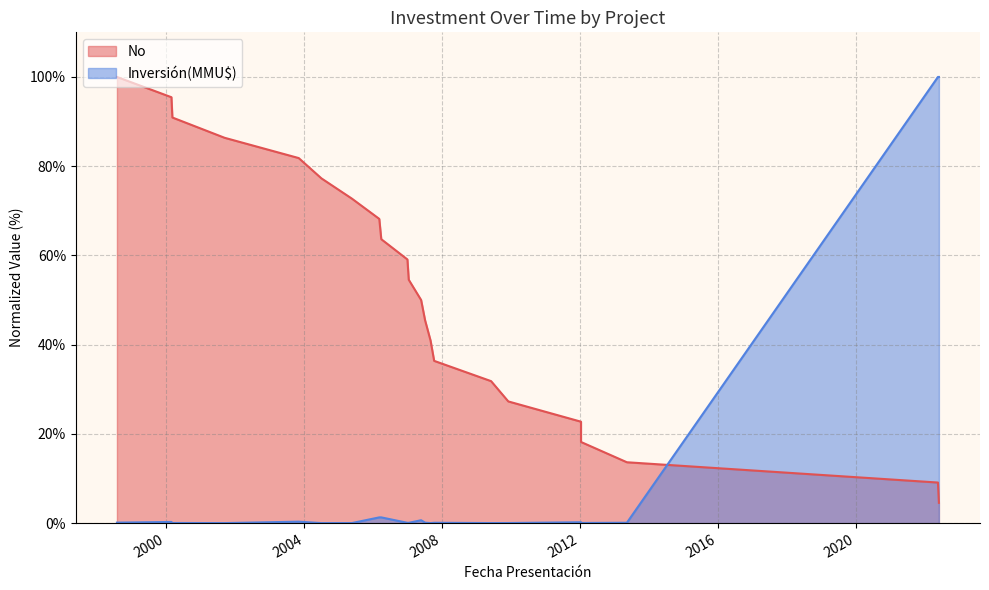

How many interior local valleys does the Inversión(MMU$) series have?

5